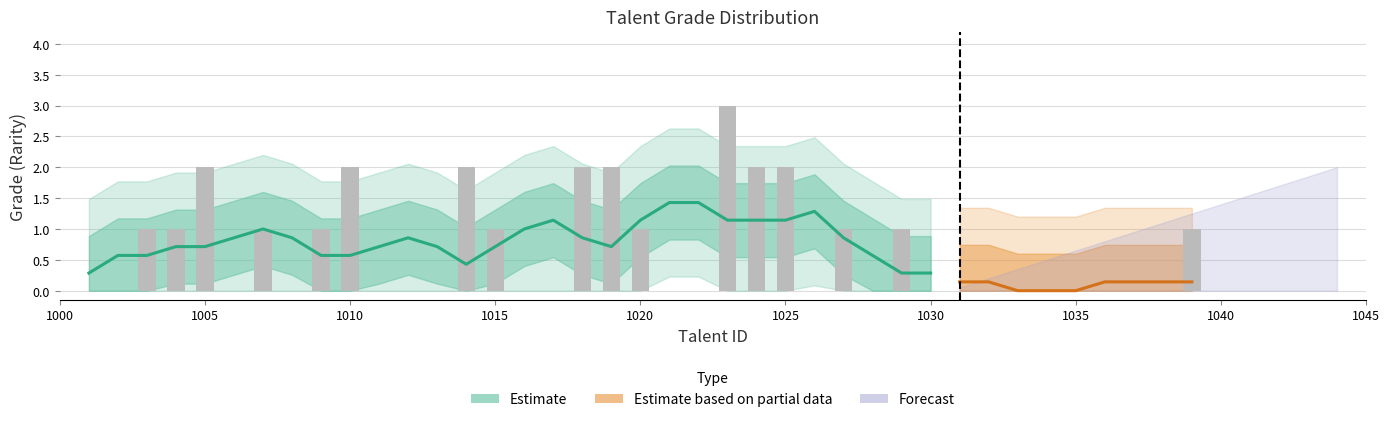

What is the difference between the maximum and minimum values?

3